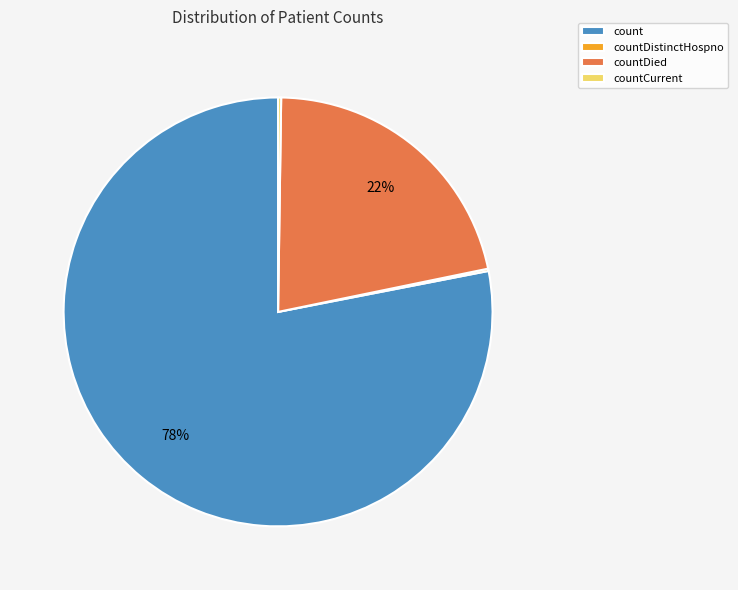

Which slice represents more than half of the pie?

count